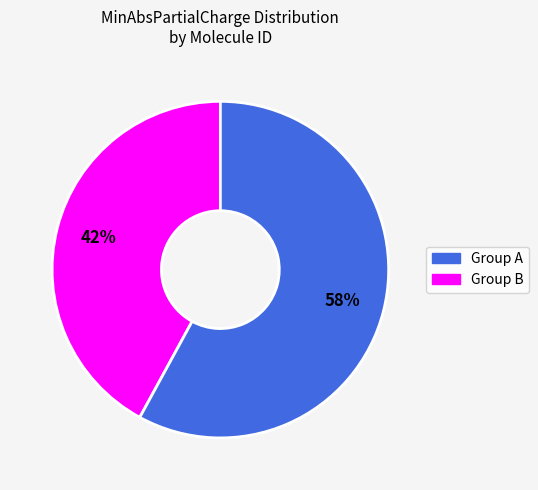

Is there a majority slice in this chart?

Yes